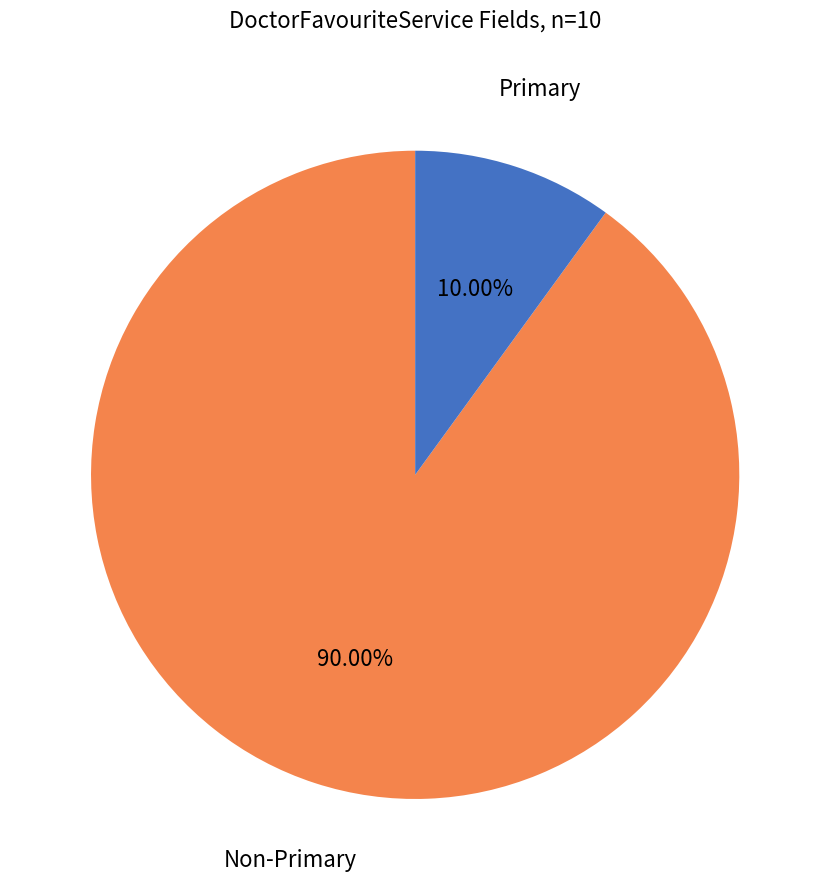

Count the number of slices in the pie.

2